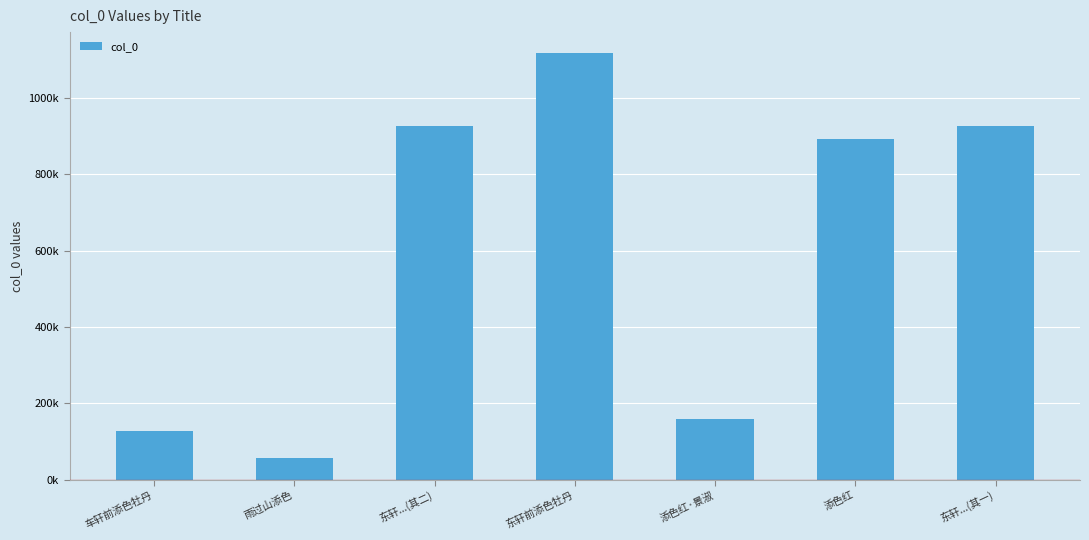

The chart shows a value of 159537 at 添色红·景淑. True or false?

True